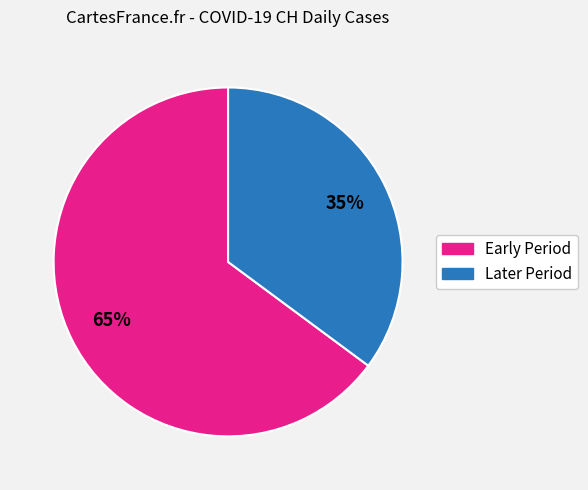

Does any single category account for the majority?

Yes